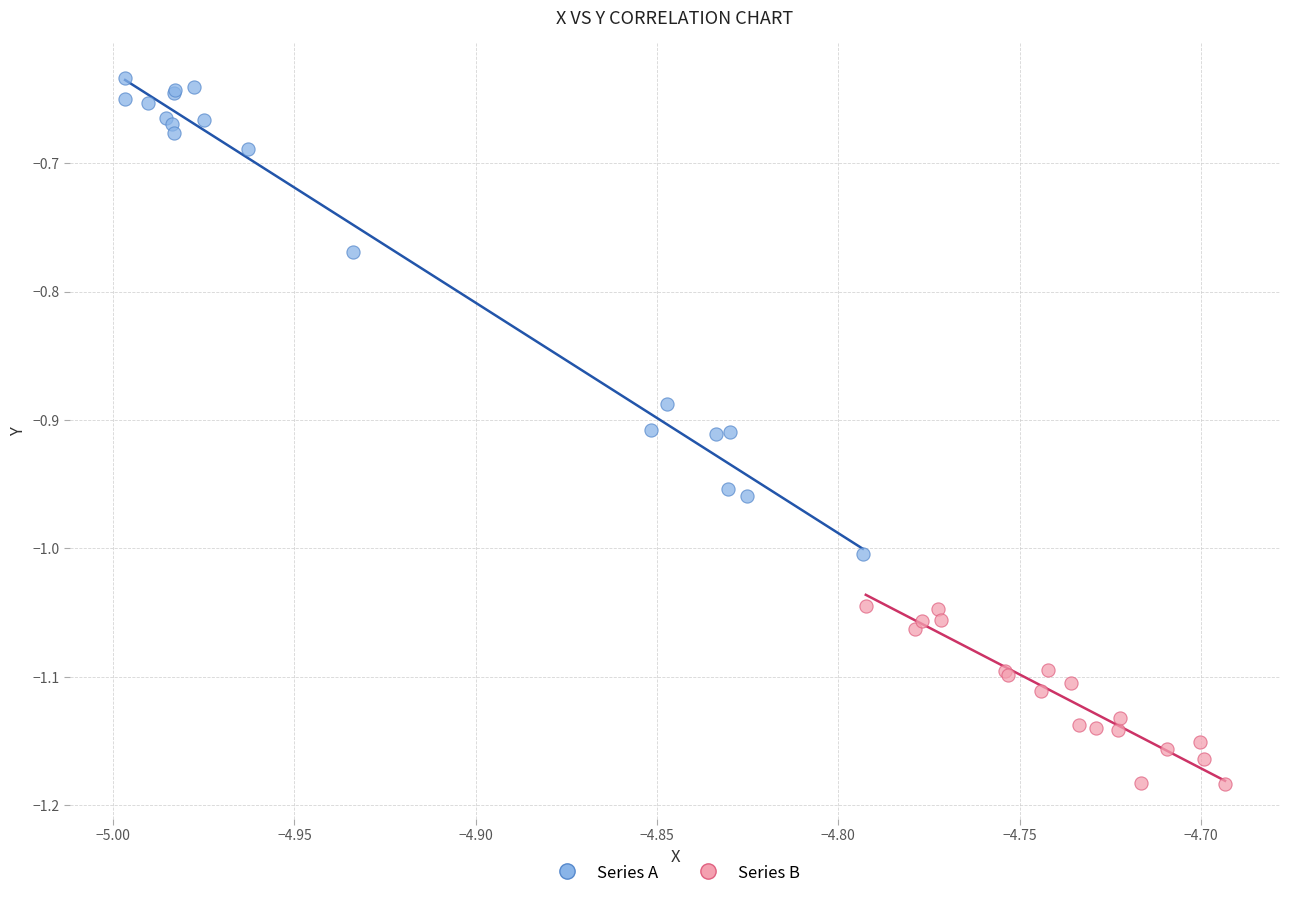

Which series has the widest spread of Y values?

Series A